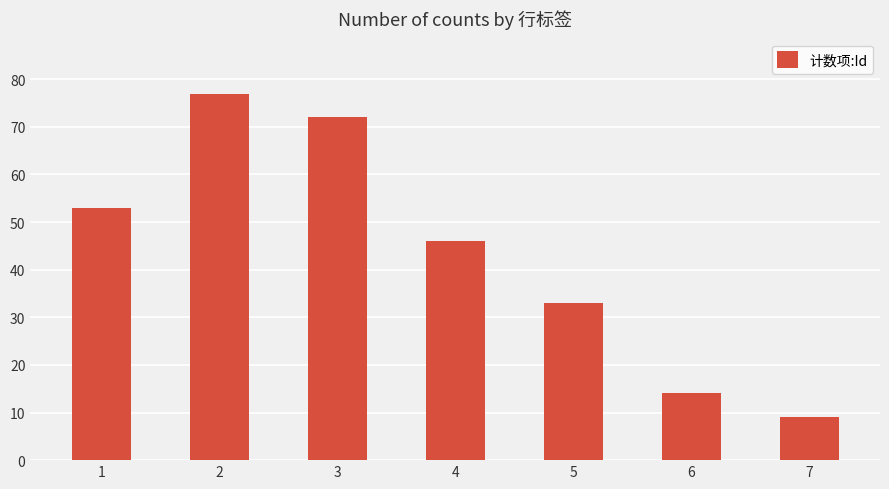

How many data points does each series have?

7